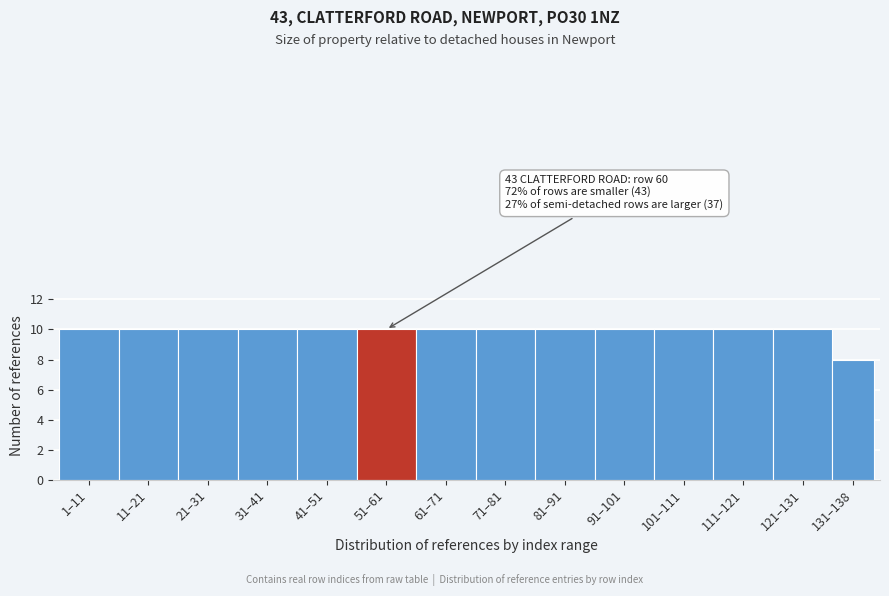

Reading left to right, what are all the values shown in this chart?

1–11=10	11–21=10	21–31=10	31–41=10	41–51=10	51–61=10	61–71=10	71–81=10	81–91=10	91–101=10	101–111=10	111–121=10	121–131=10	131–138=8